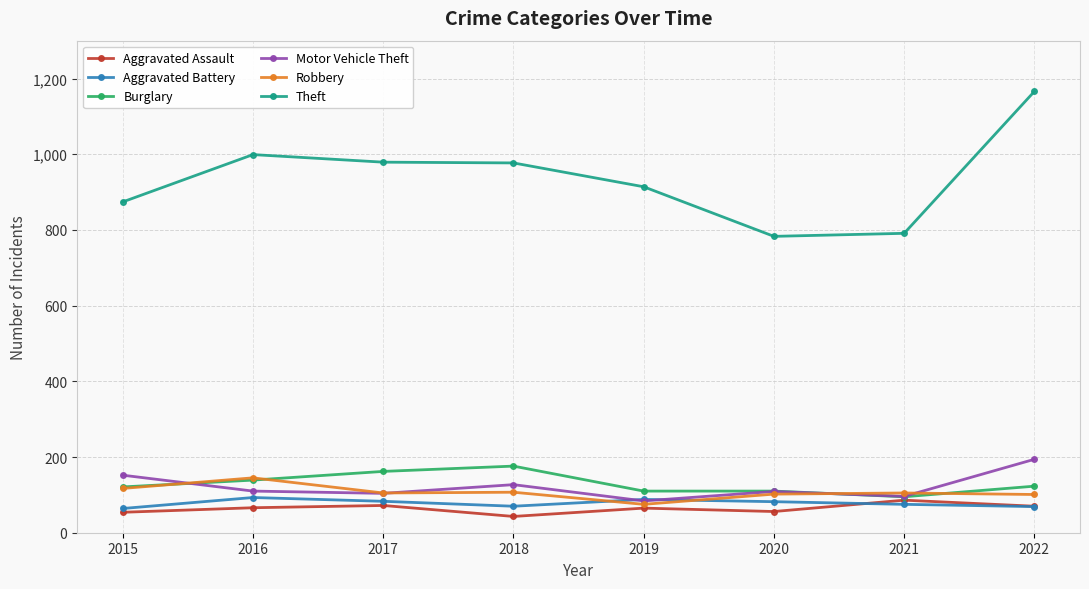

The value of Burglary at 2015 is 61. True or false?

False